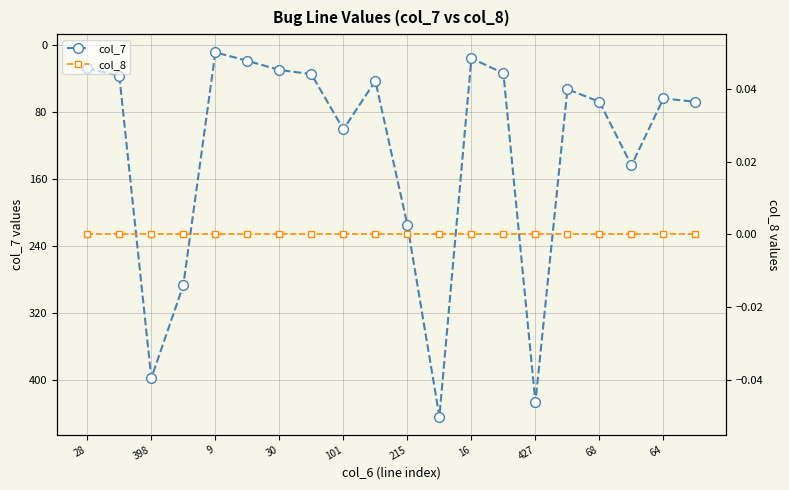

Is the value of col_8 at 427 greater than the value of col_7 at 30?

No